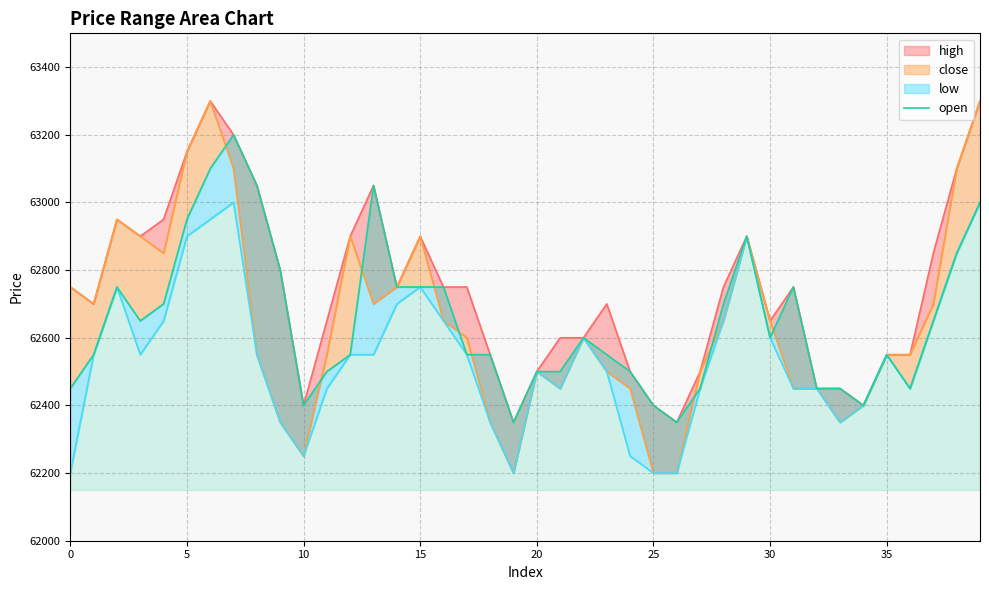

How many data points are less than 62600?

20